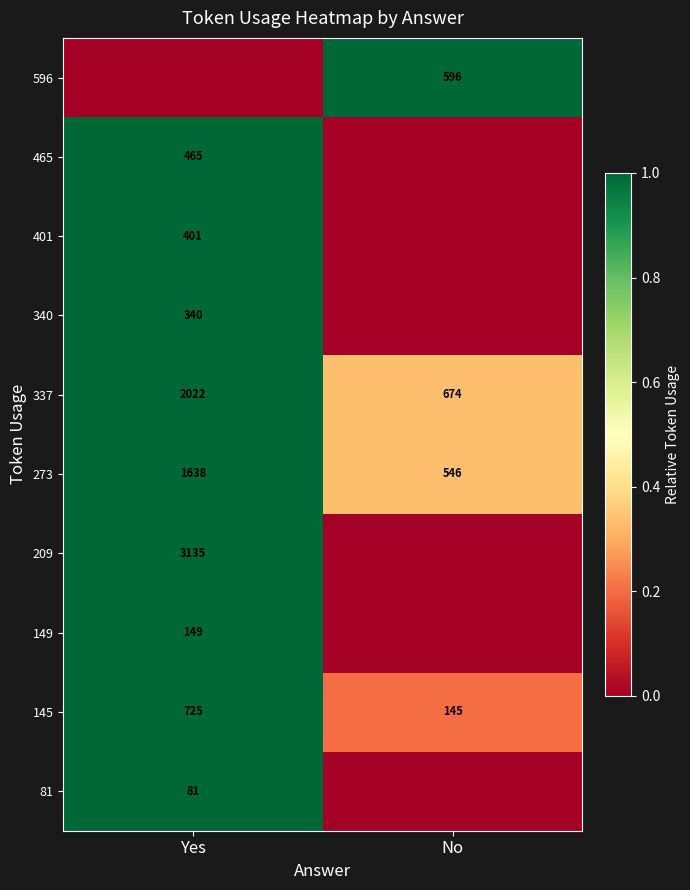

The value of 81 at Yes is 81. True or false?

True